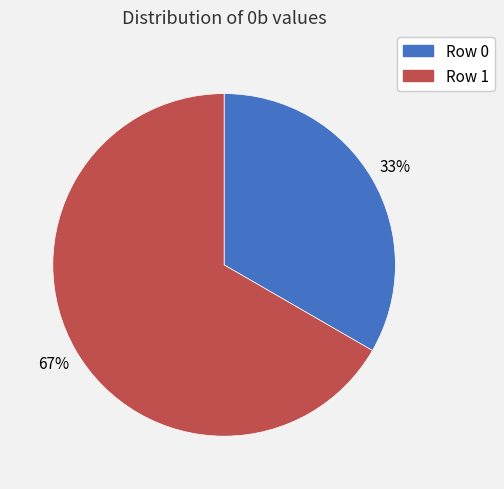

Which slice is the smallest?

Row 0